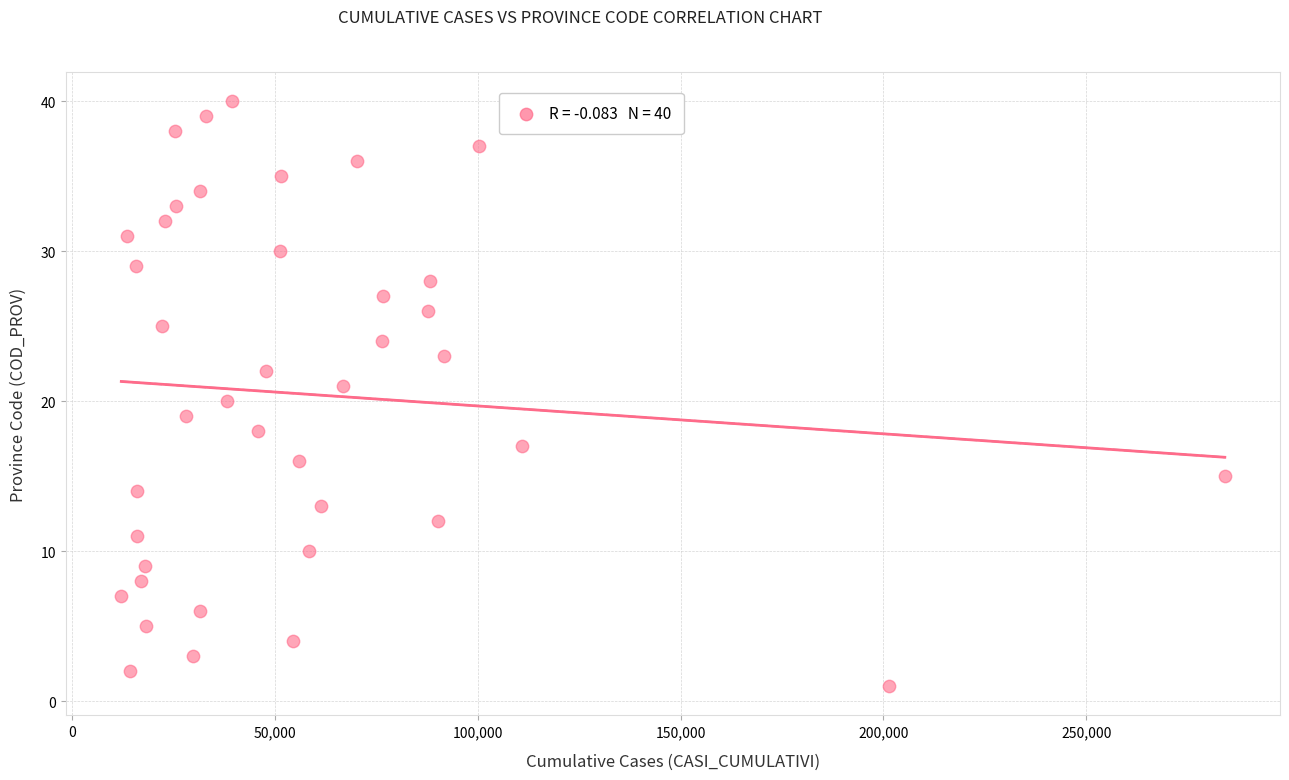

What is the range of X values (max minus min)?

272167